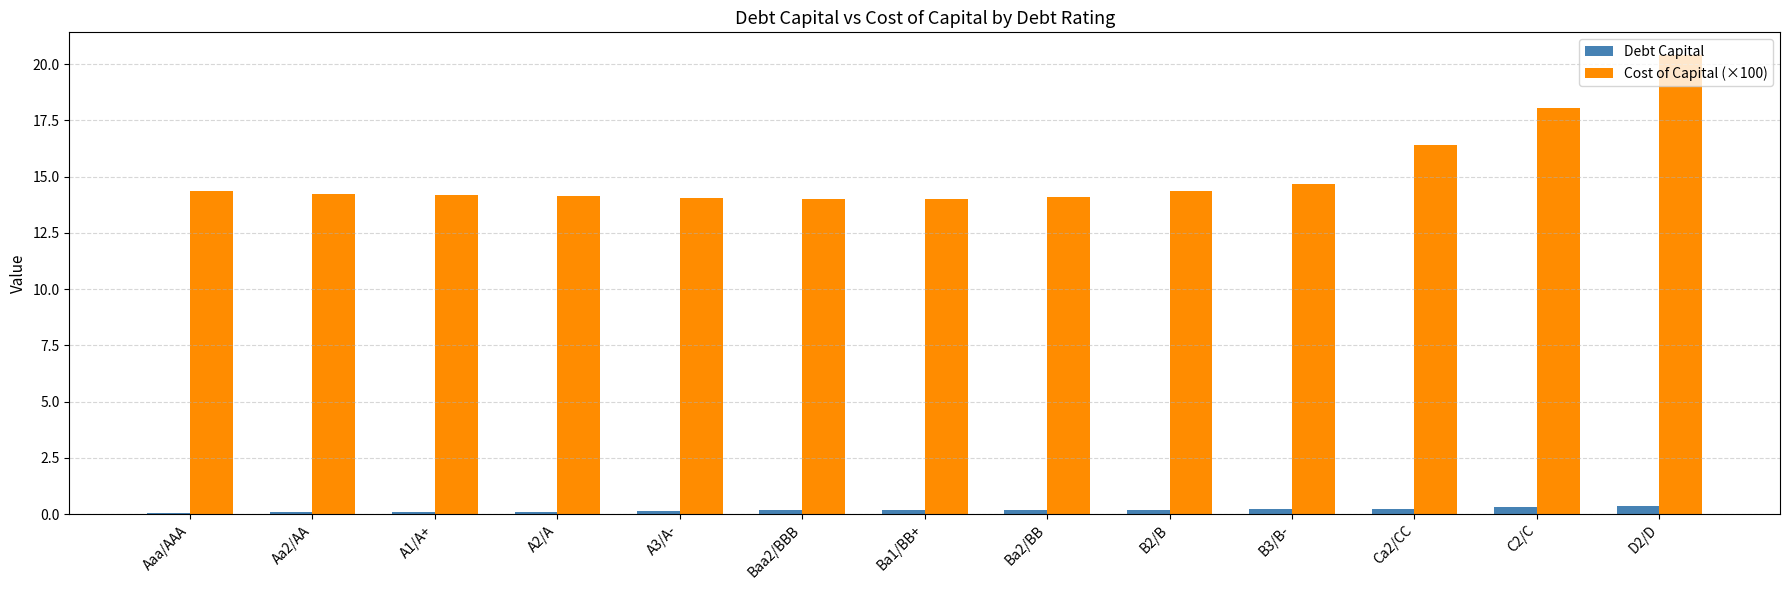

What is the sum of the Debt Capital values at D2/D and Ba2/BB?

0.6